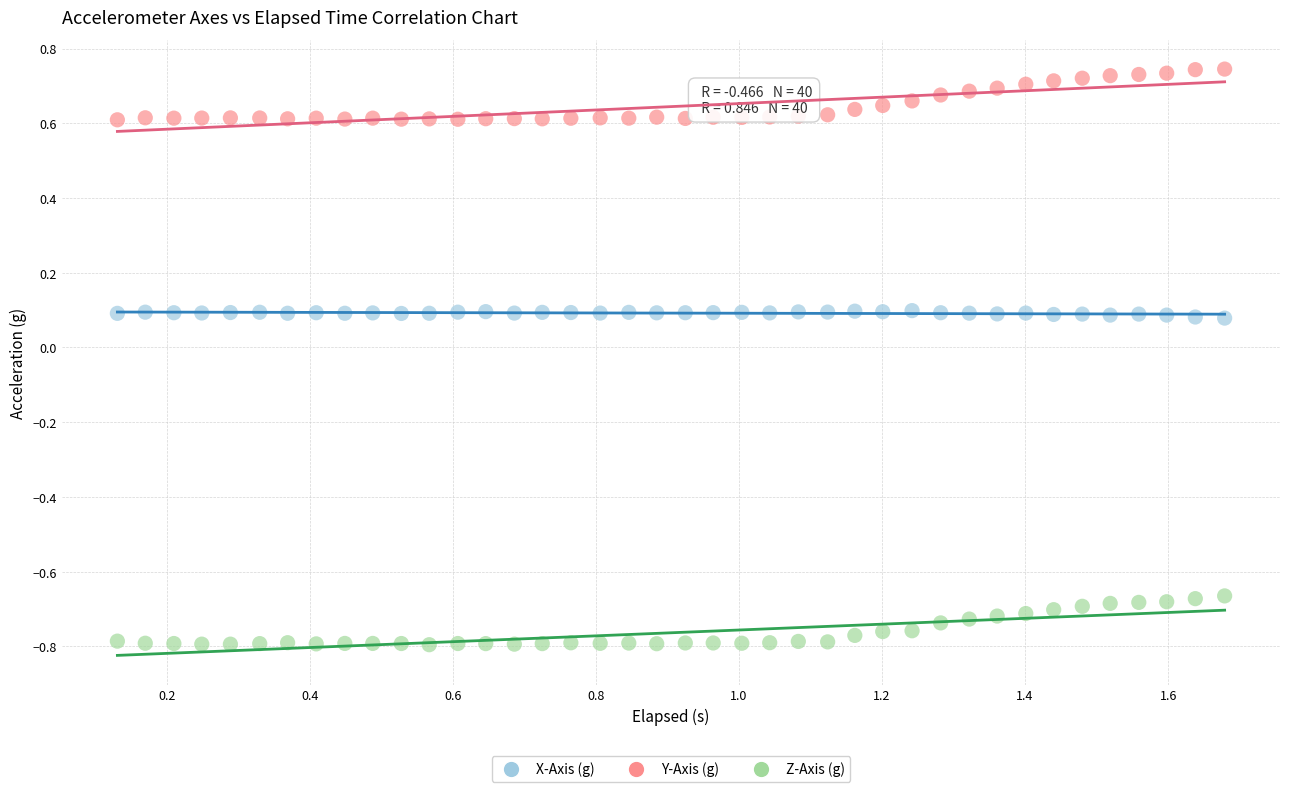

What are all the series names shown in the legend?

X-Axis (g), Y-Axis (g), Z-Axis (g)